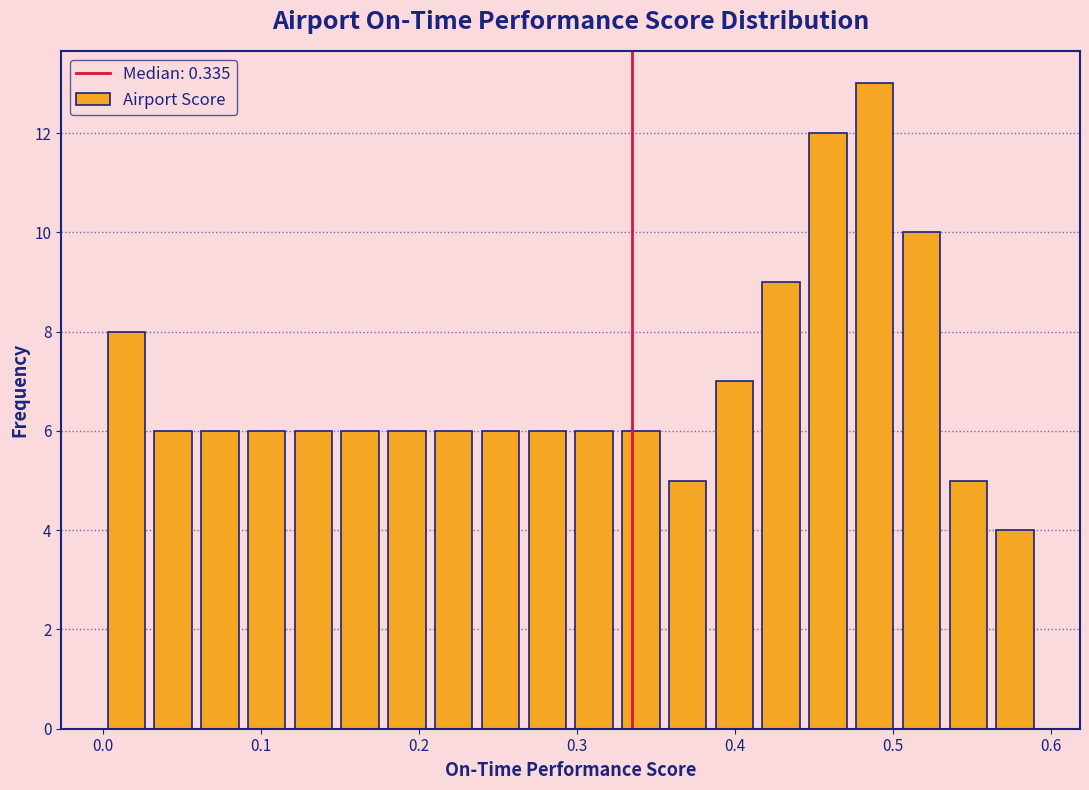

Read against the x-axis, roughly where is the centre of the tallest bar?

0.49